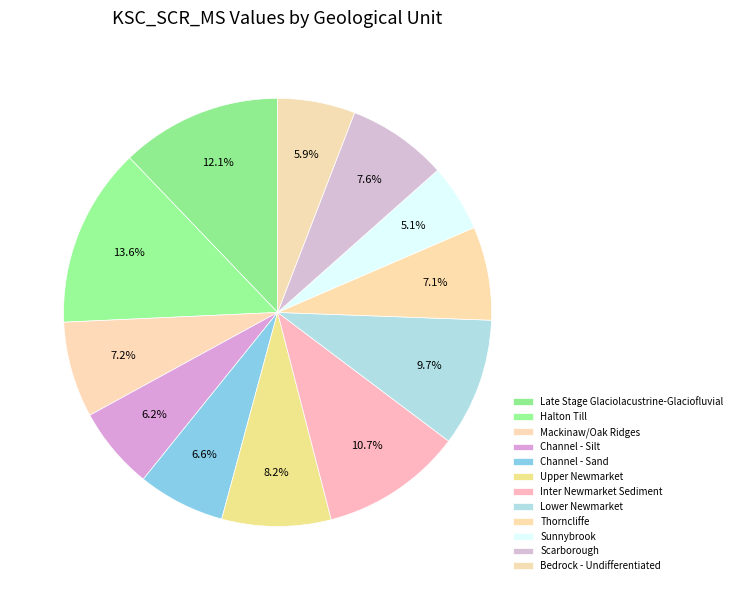

To the nearest percent, what percentage of the pie is Mackinaw/Oak Ridges?

7%